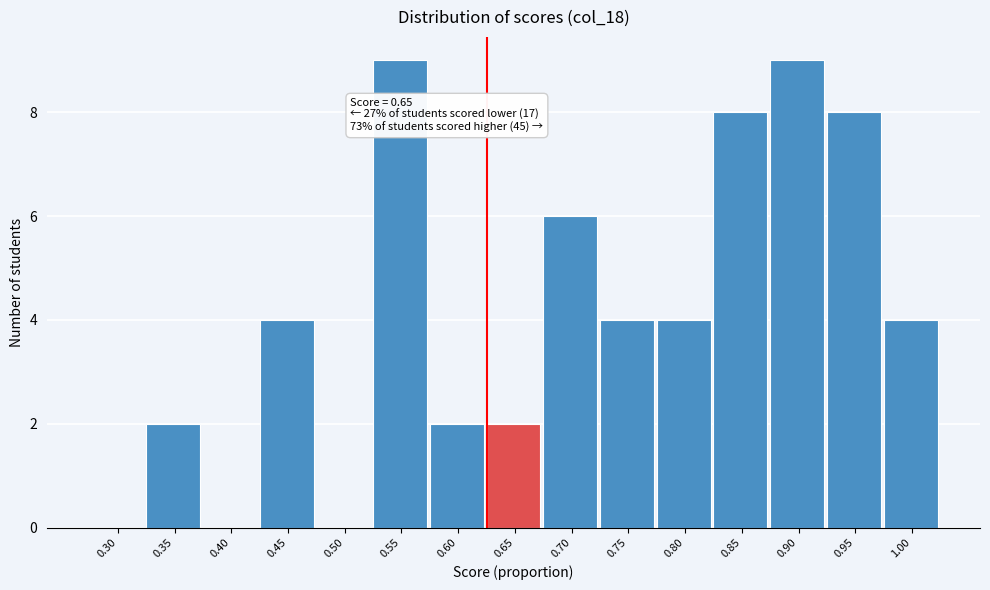

Reading left to right, extract all data points from this chart.

0.30=0	0.35=2	0.40=0	0.45=4	0.50=0	0.55=9	0.60=2	0.65=2	0.70=6	0.75=4	0.80=4	0.85=8	0.90=9	0.95=8	1.00=4